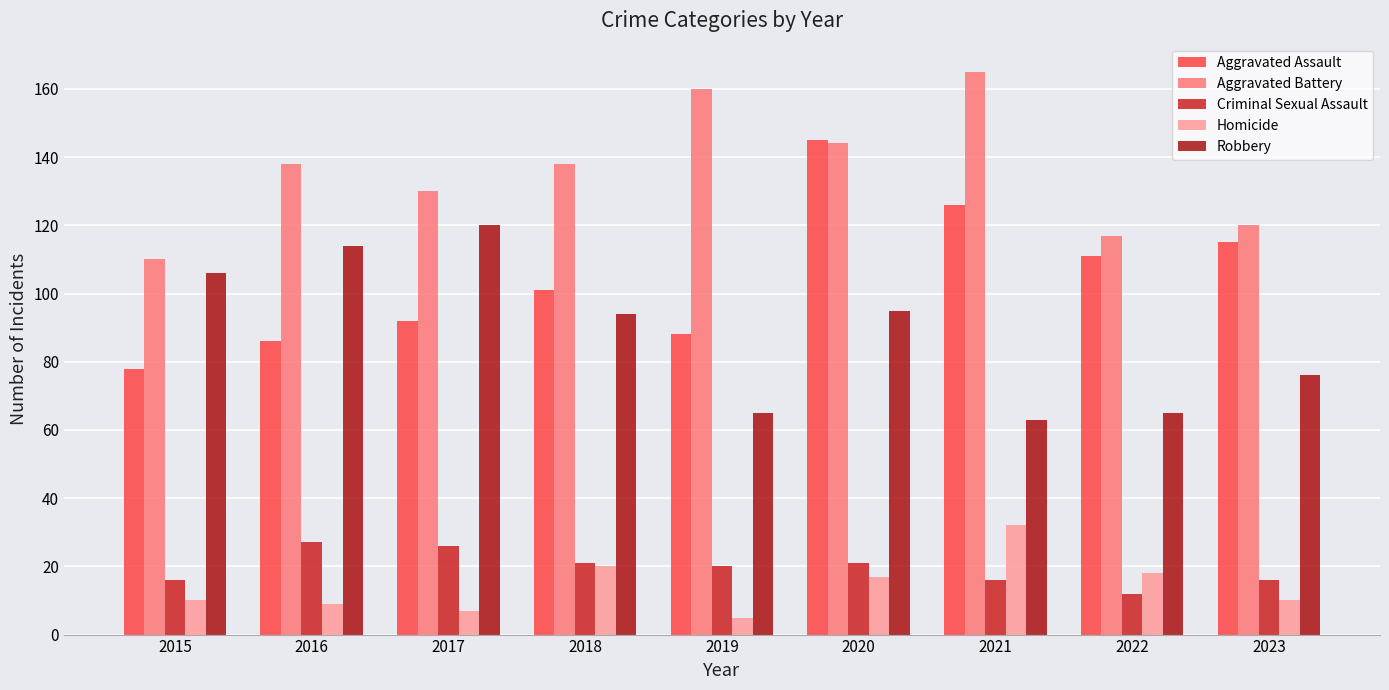

The value of Robbery at 2018 is 94. True or false?

True